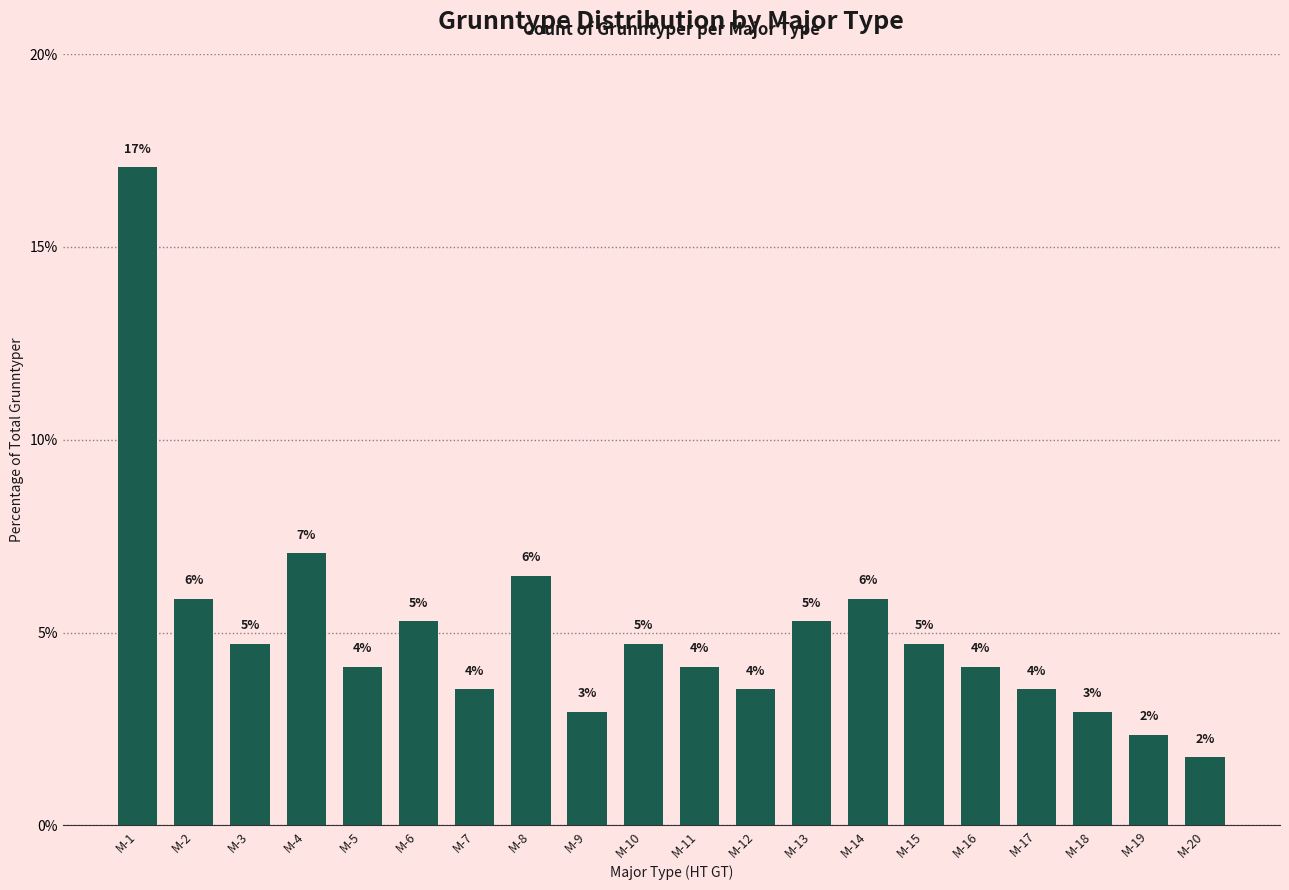

How many bars are there in total?

20